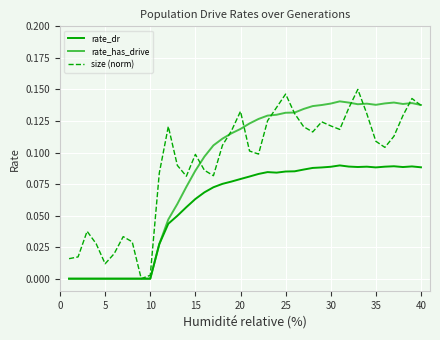

Does the chart display data point markers on the line(s)?

No